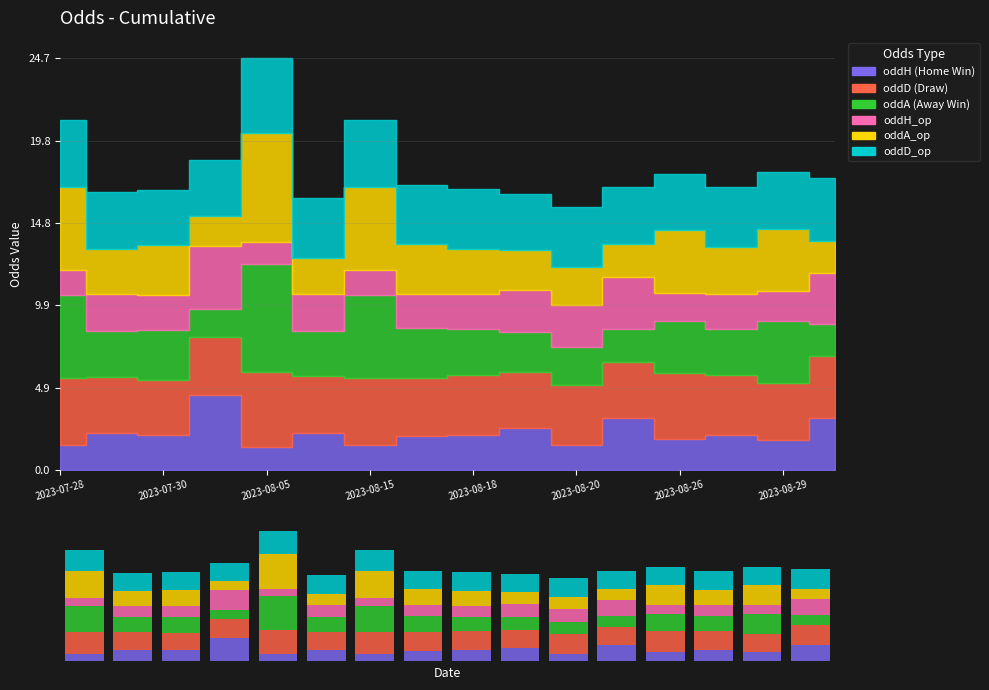

What is the spread (max minus min) of values at 9?

1.0